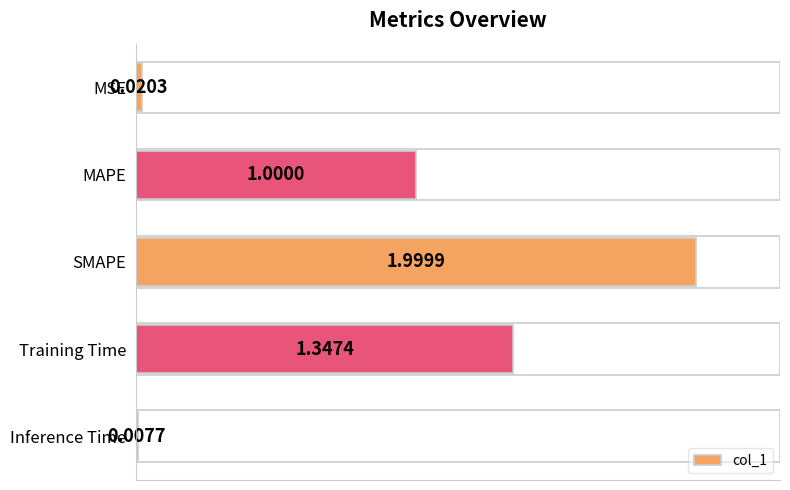

Between MSE and MAPE, which is larger?

MAPE